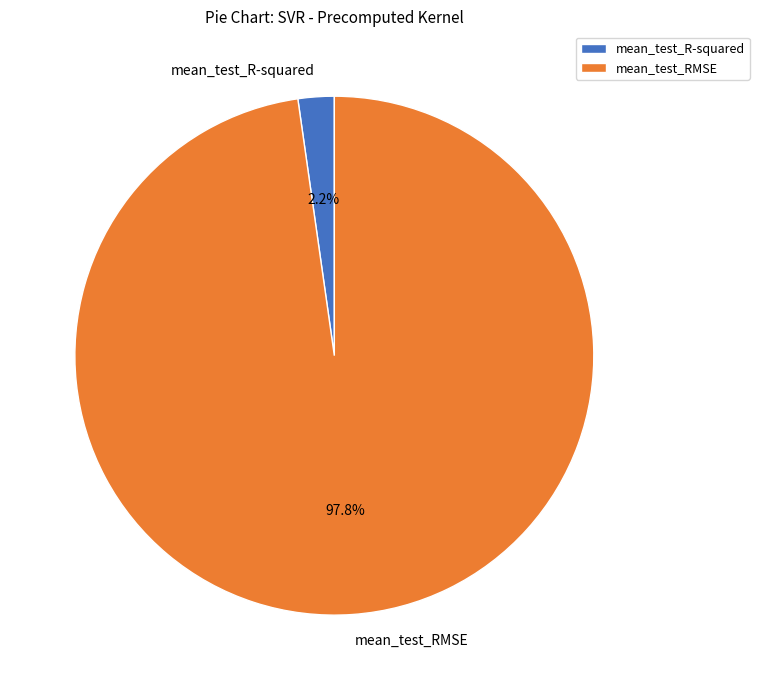

Which has a higher value, mean_test_R-squared or mean_test_RMSE?

mean_test_RMSE